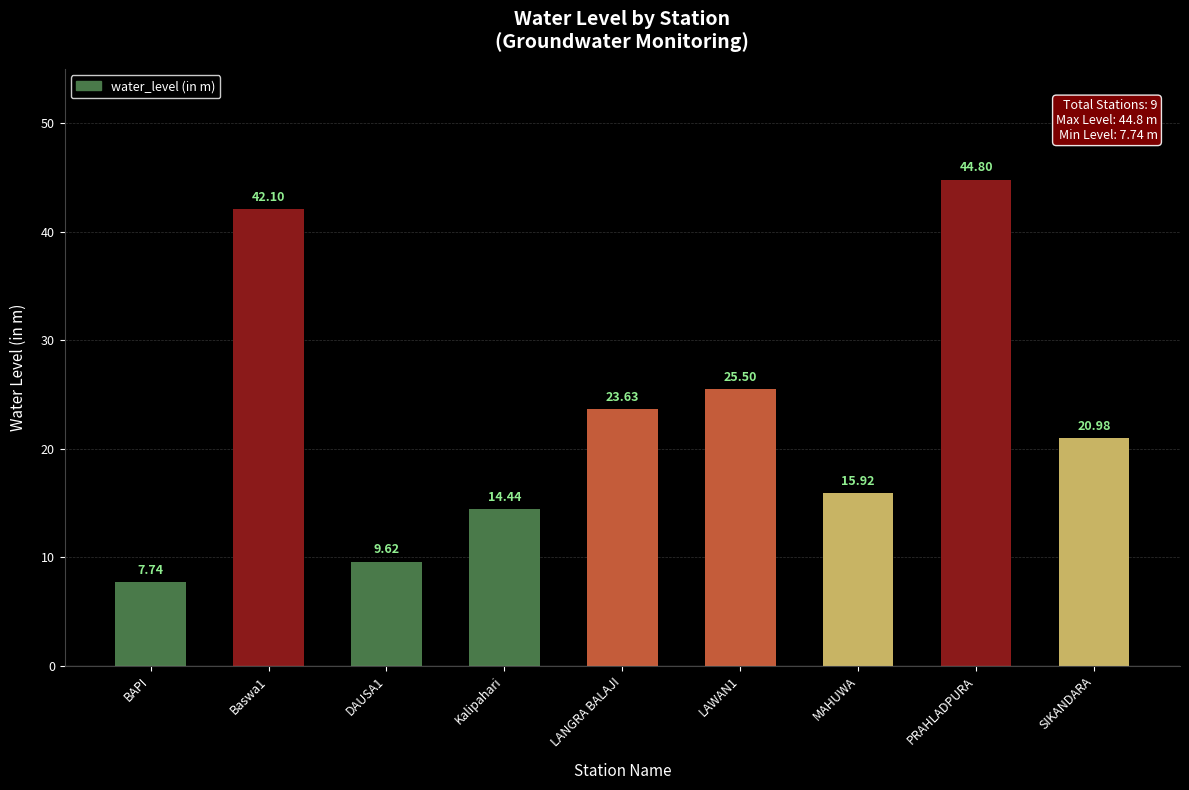

True or false: the data shows 9.6 at DAUSA1.

True